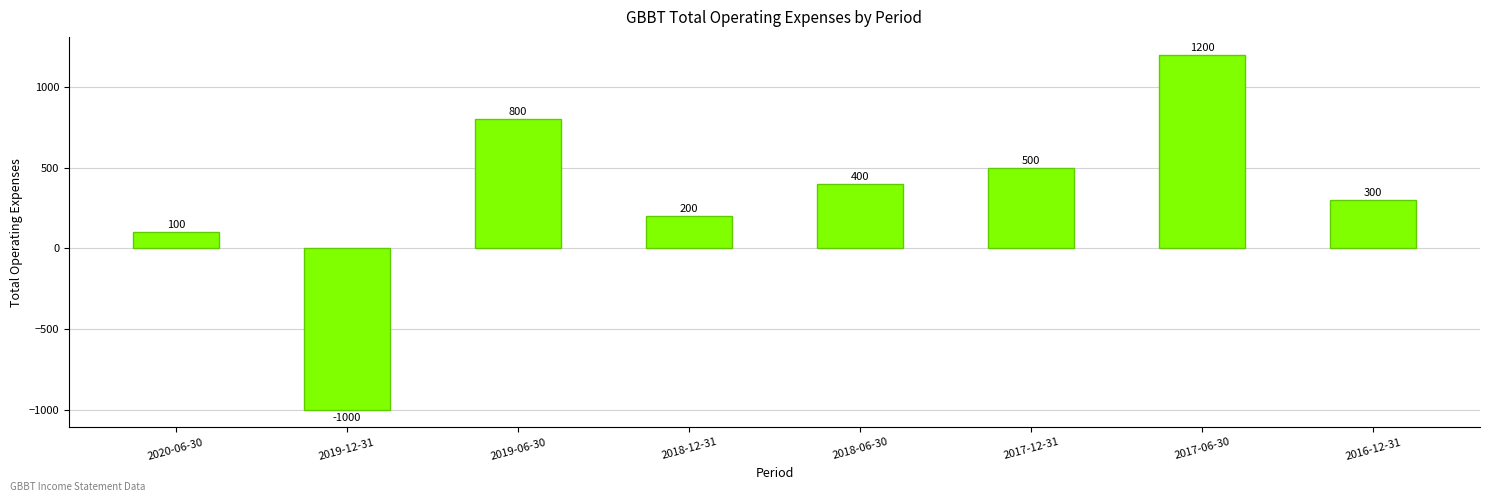

Does the chart contain any negative values?

Yes